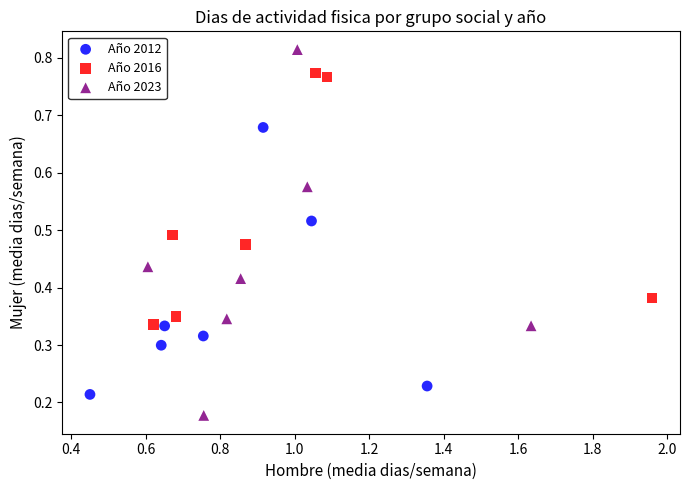

Which series reaches the maximum Y coordinate?

Año 2023